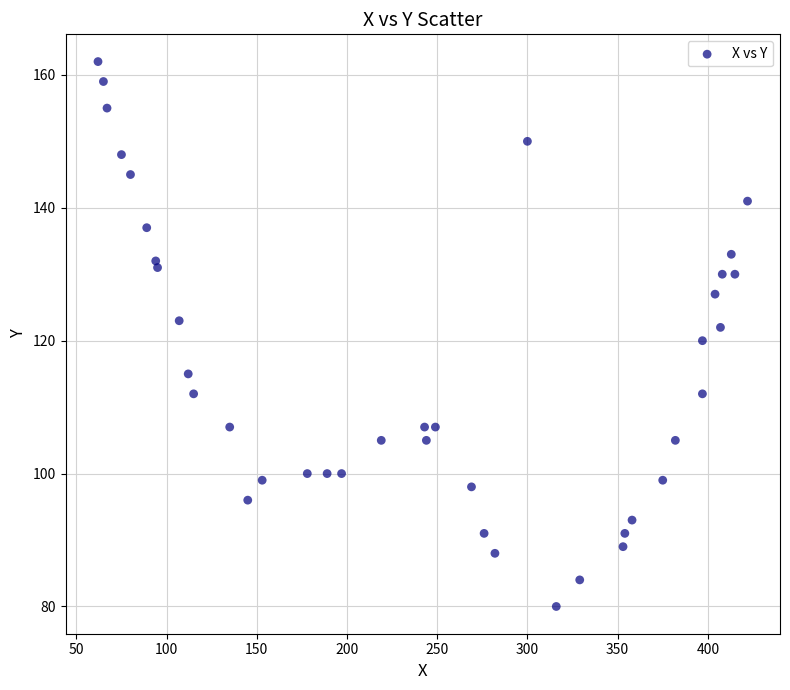

What is the range of Y values (max minus min)?

82